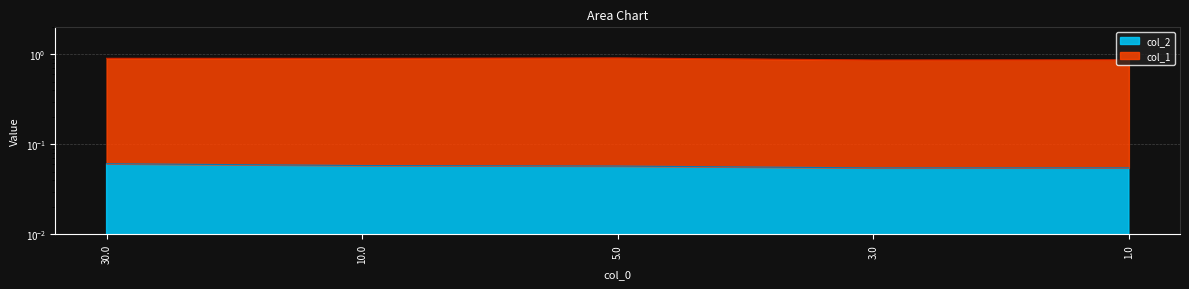

At which label is col_2 closest to 0?

3.0